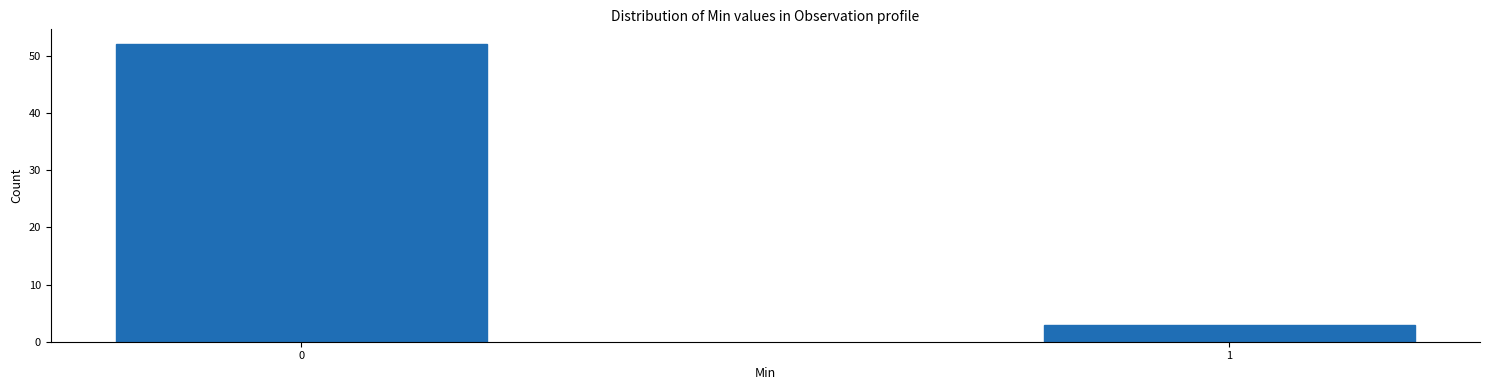

Reading right to left, transcribe all the data shown in this chart.

3	52